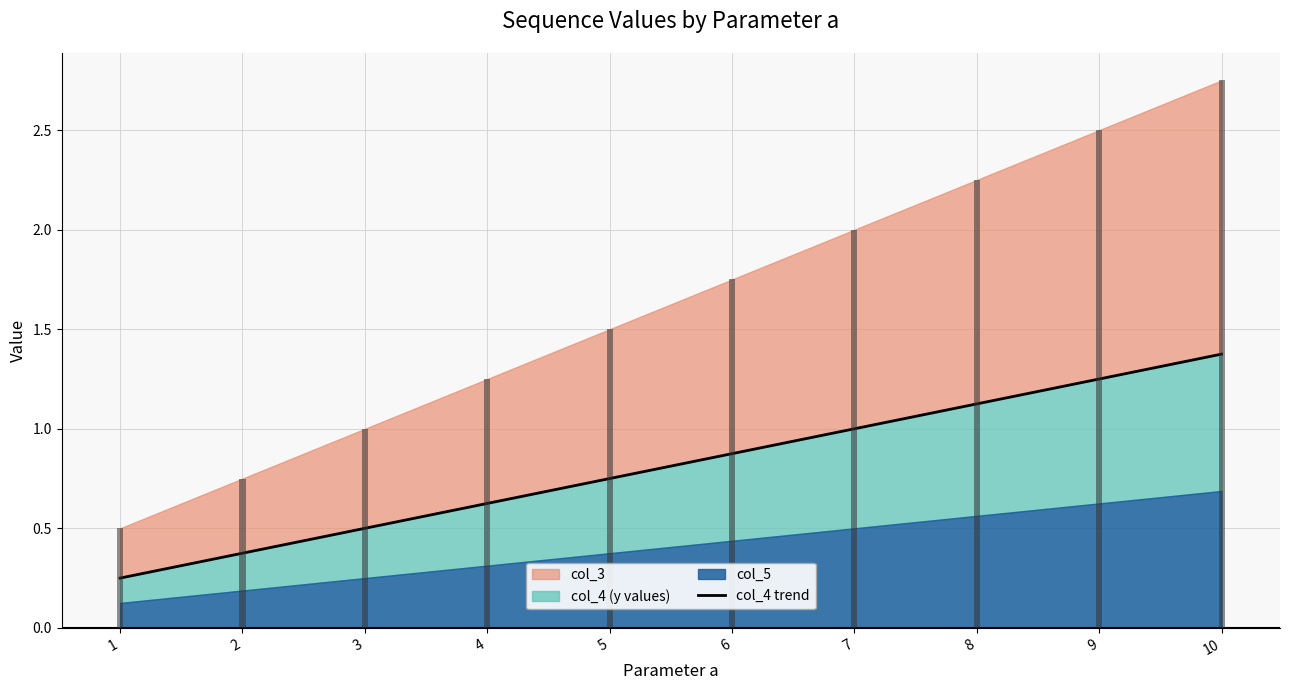

What is the difference between the second highest and minimum values?

1.0